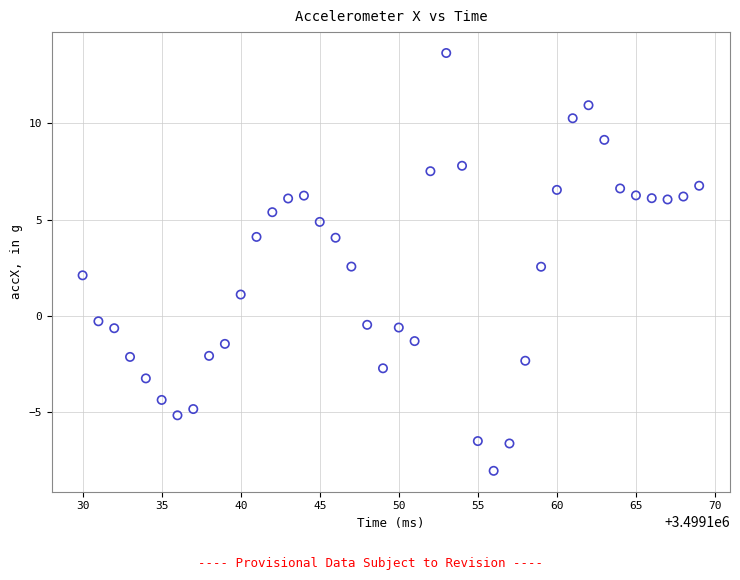

What is the range of Y values (max minus min)?

21.7